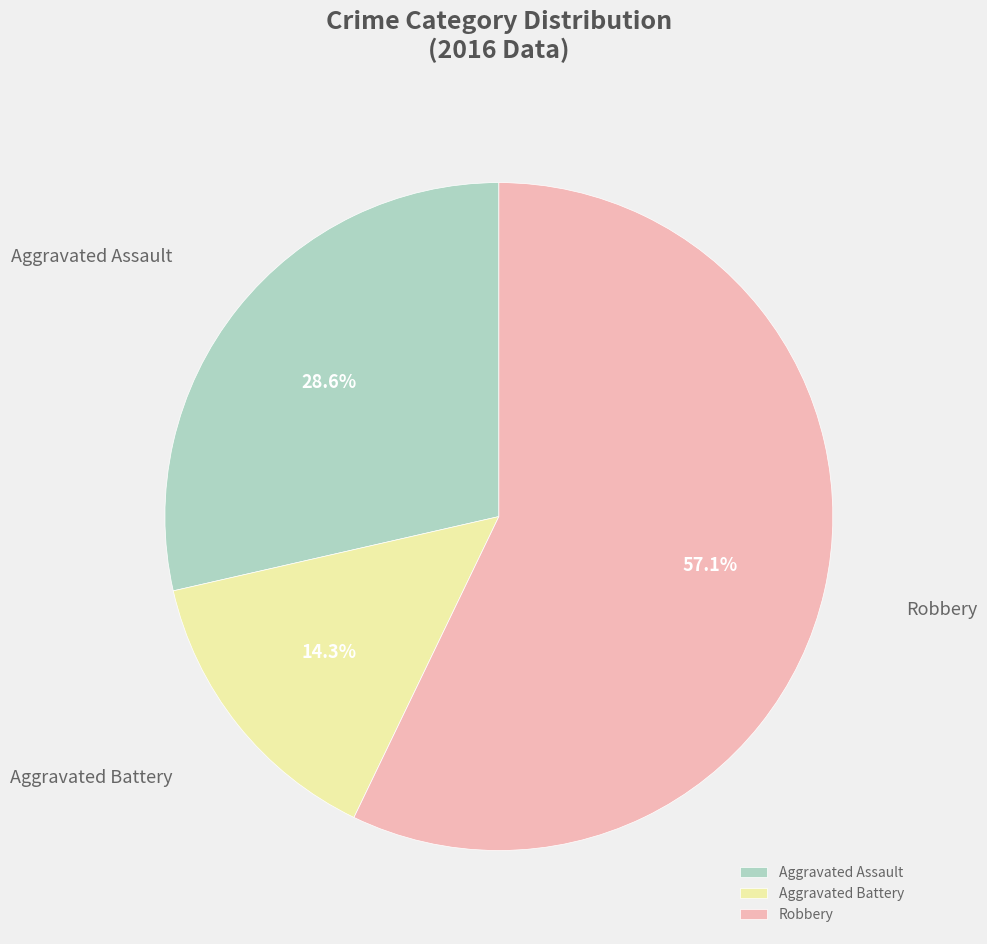

Which category has the biggest portion of the pie?

Robbery